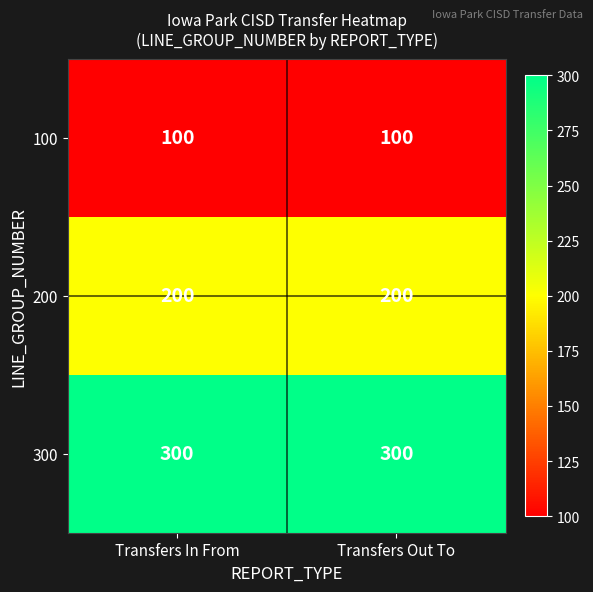

Reading left to right, transcribe all the data shown in this chart.

100: Transfers In From=100	Transfers Out To=100
200: Transfers In From=200	Transfers Out To=200
300: Transfers In From=300	Transfers Out To=300